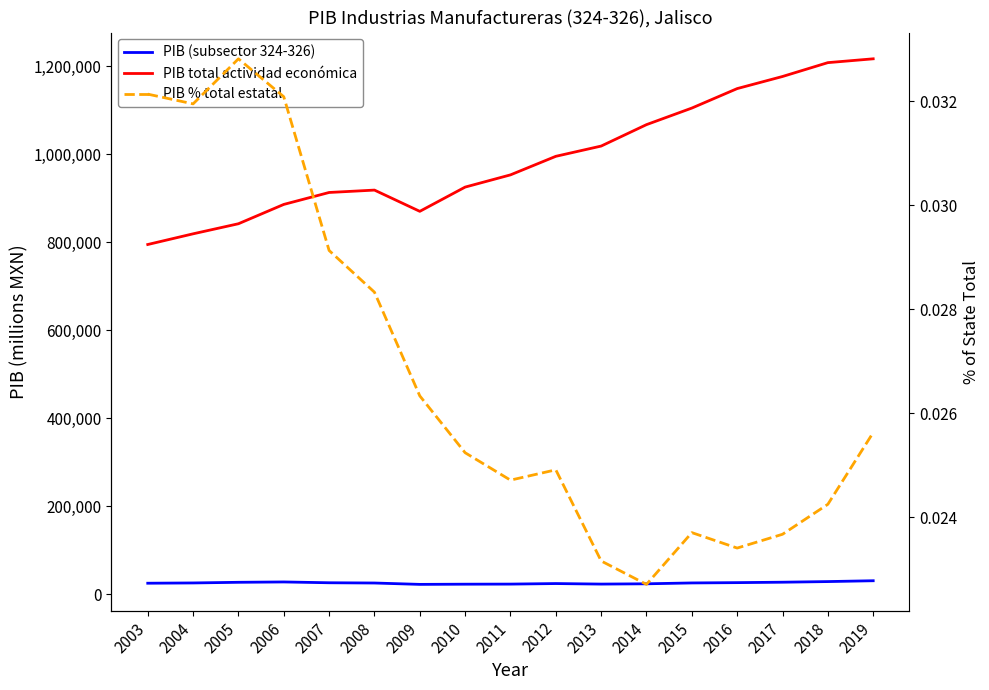

True or false: PIB % total estatal and PIB (subsector 324-326) intersect in this chart.

False